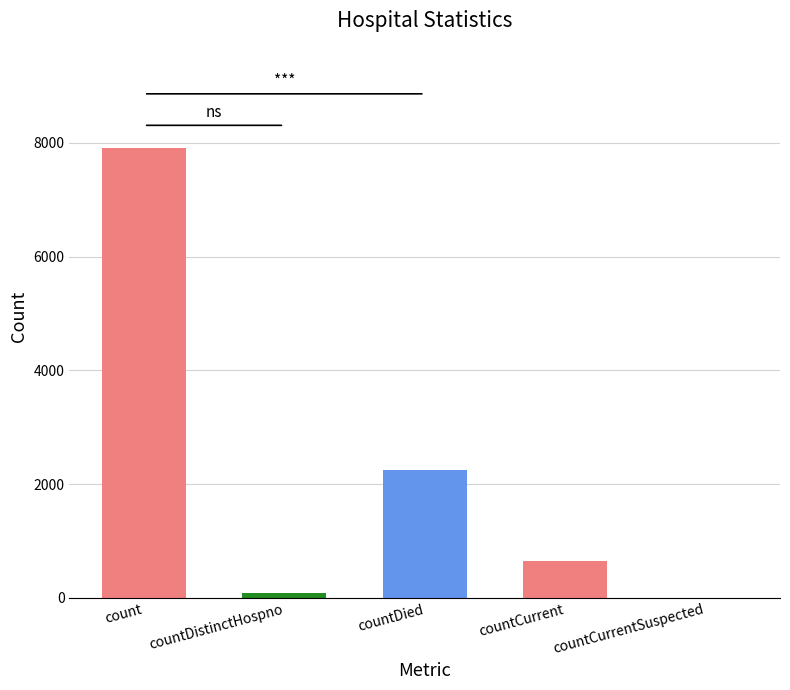

Which label corresponds to the largest value in the chart?

count